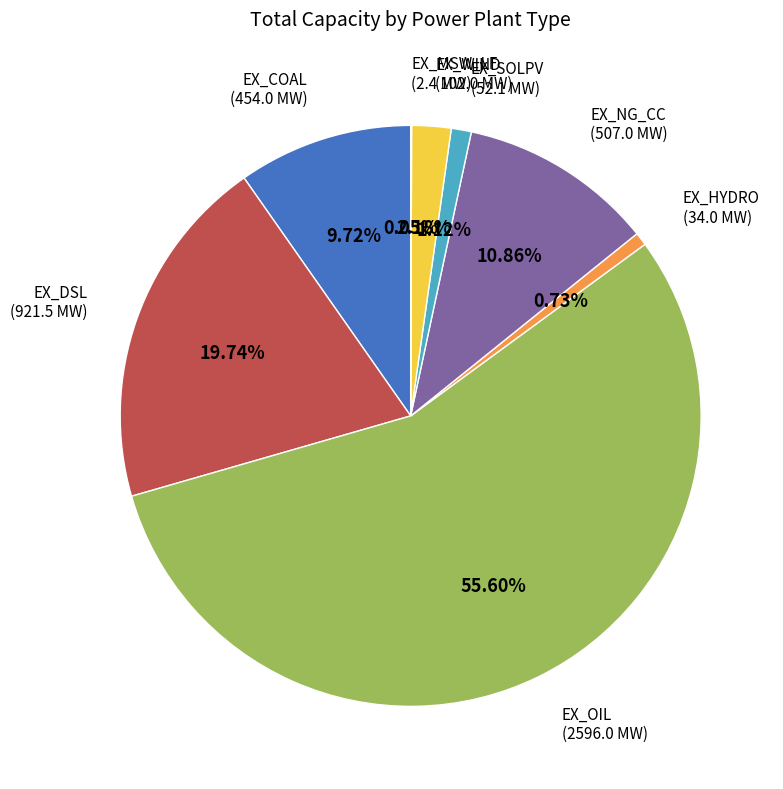

Does any single category account for the majority?

Yes